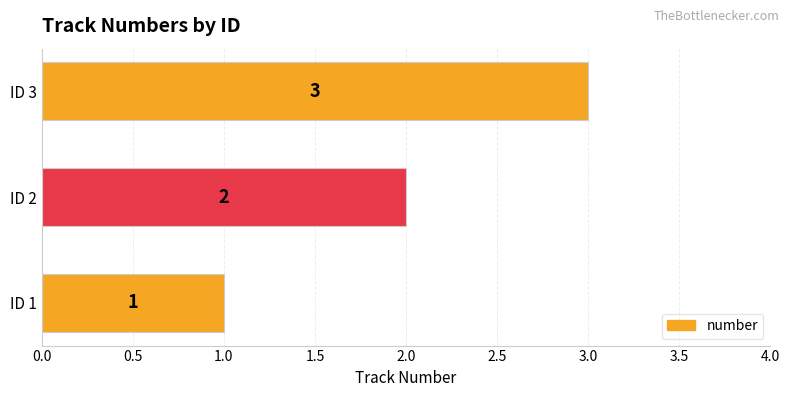

What is the sum of all values?

6